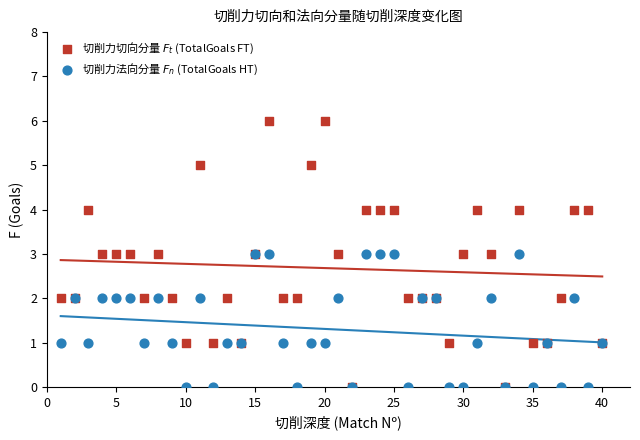

Which series has the widest spread of Y values?

切削力切向分量 $F_t$ (TotalGoals FT)